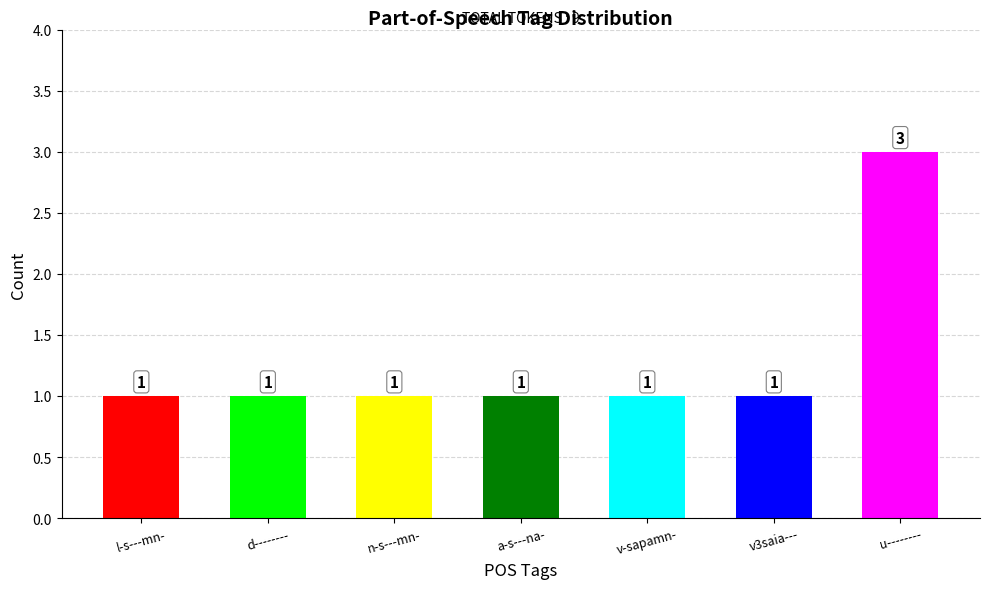

What position from the left is a-s---na-?

4